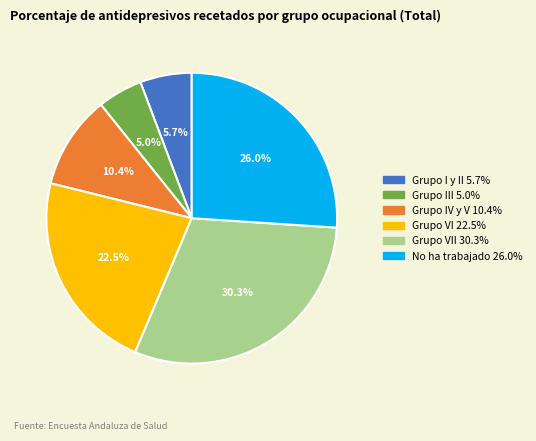

Is there any slice that represents more than half of the pie?

No